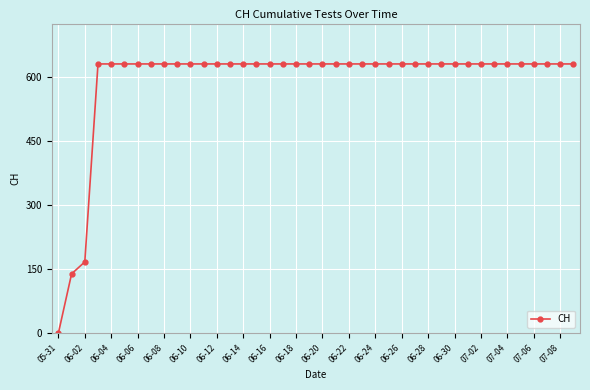

What is the greatest value displayed?

631